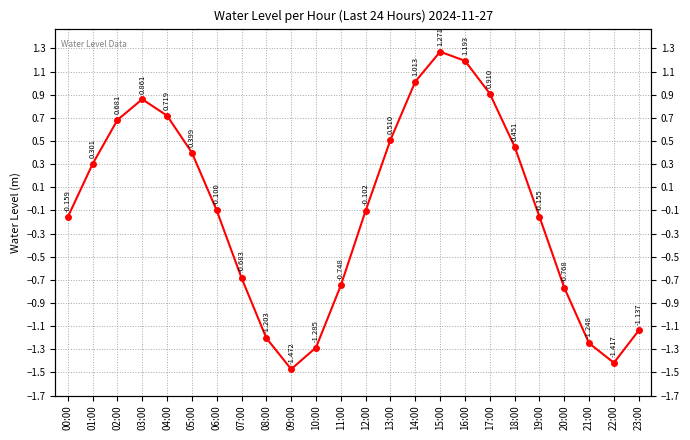

Reading left to right, extract all data points from this chart.

00:00=-0.2	01:00=0.3	02:00=0.7	03:00=0.9	04:00=0.7	05:00=0.4	06:00=-0.1	07:00=-0.7	08:00=-1.2	09:00=-1.5	10:00=-1.3	11:00=-0.7	12:00=-0.1	13:00=0.5	14:00=1.0	15:00=1.3	16:00=1.2	17:00=0.9	18:00=0.5	19:00=-0.2	20:00=-0.8	21:00=-1.2	22:00=-1.4	23:00=-1.1